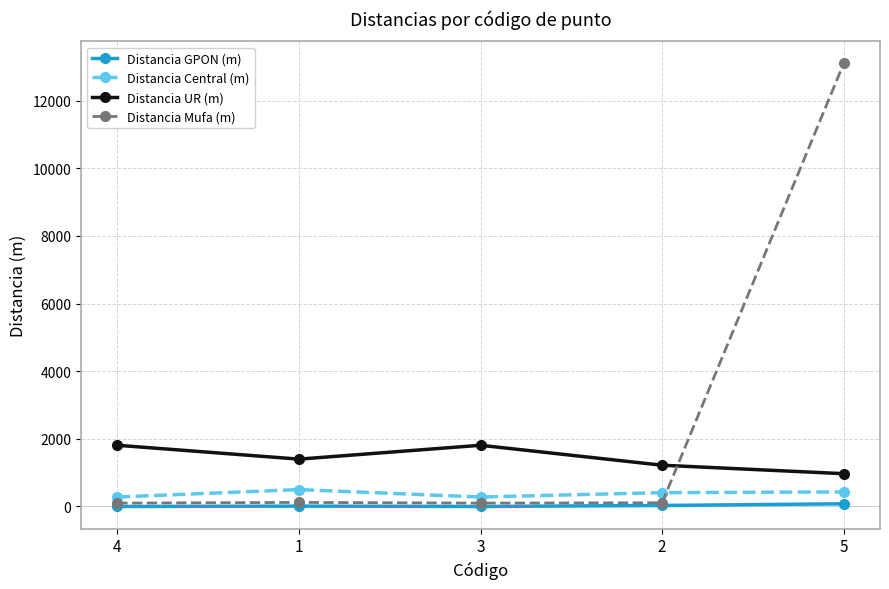

Which category has the highest value across all series?

5